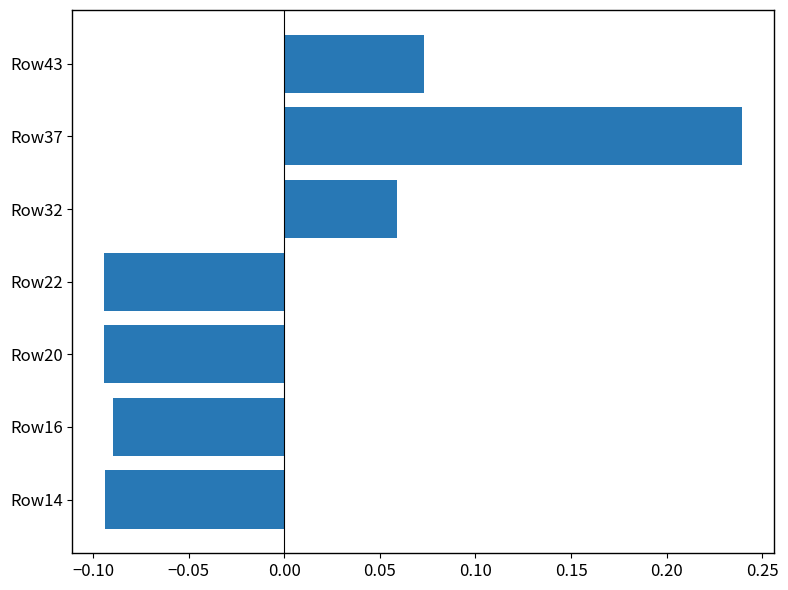

At which label is the value closest to 0?

Row32